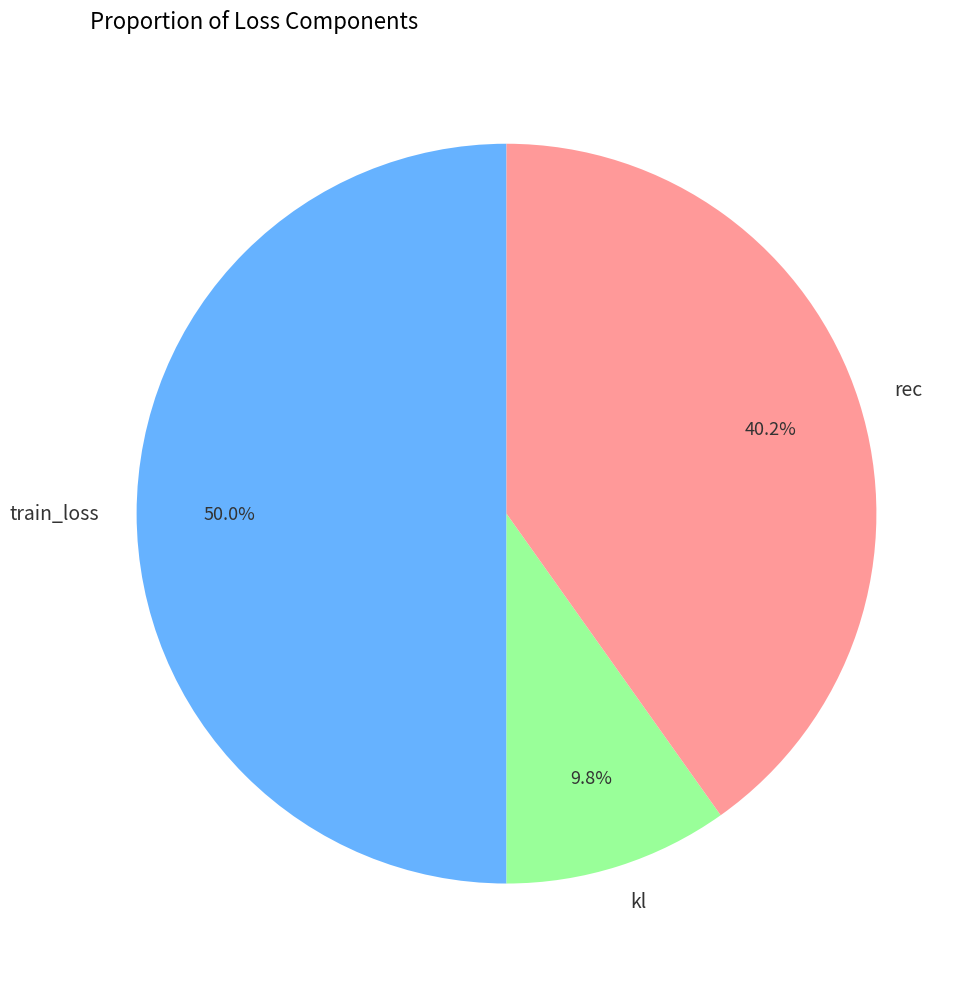

Rank the categories by value from lowest to highest.

kl, rec, train_loss